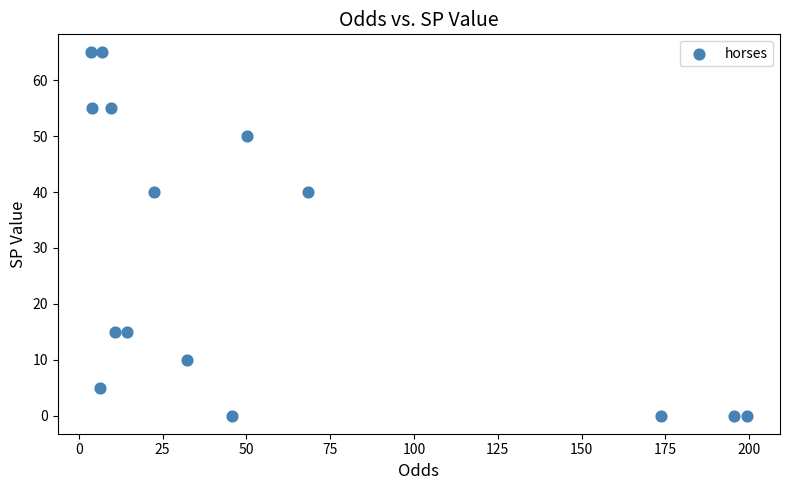

What is the range of Y values (max minus min)?

65